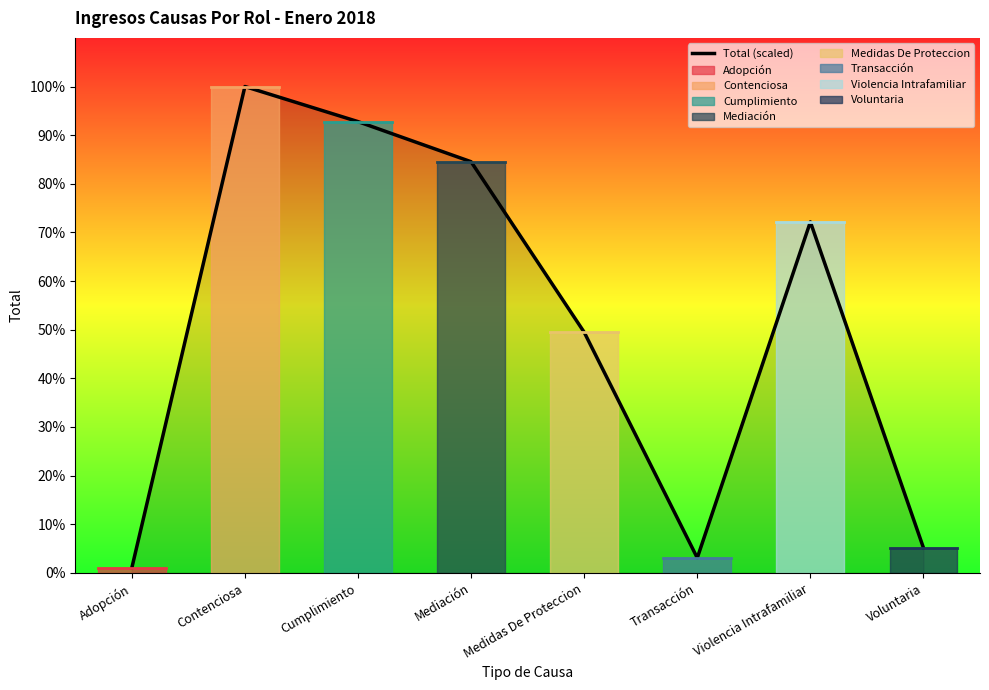

Is it true that the value at Medidas De Proteccion is 64.9?

False